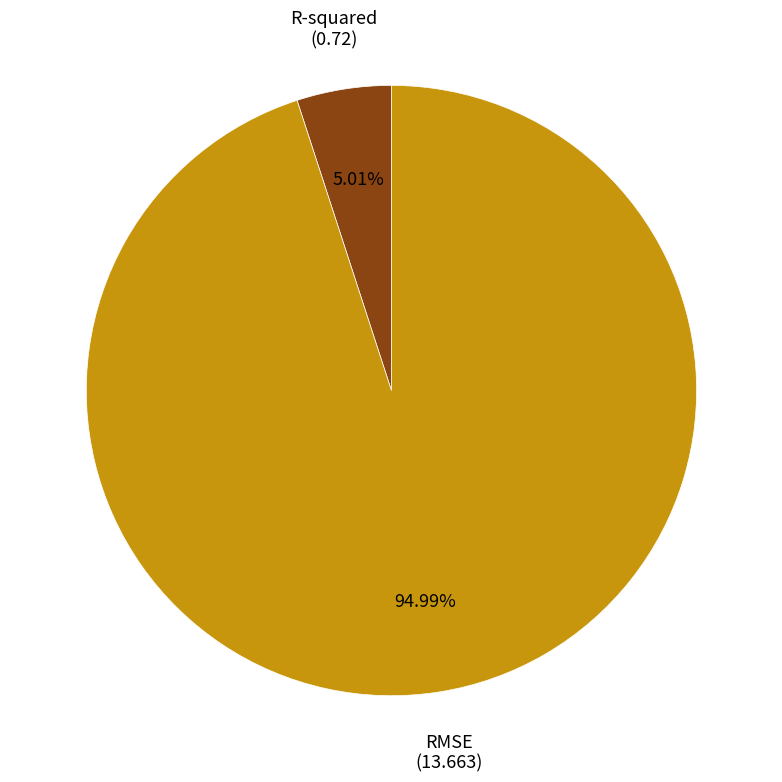

Is it true that RMSE is 99% of the pie?

False